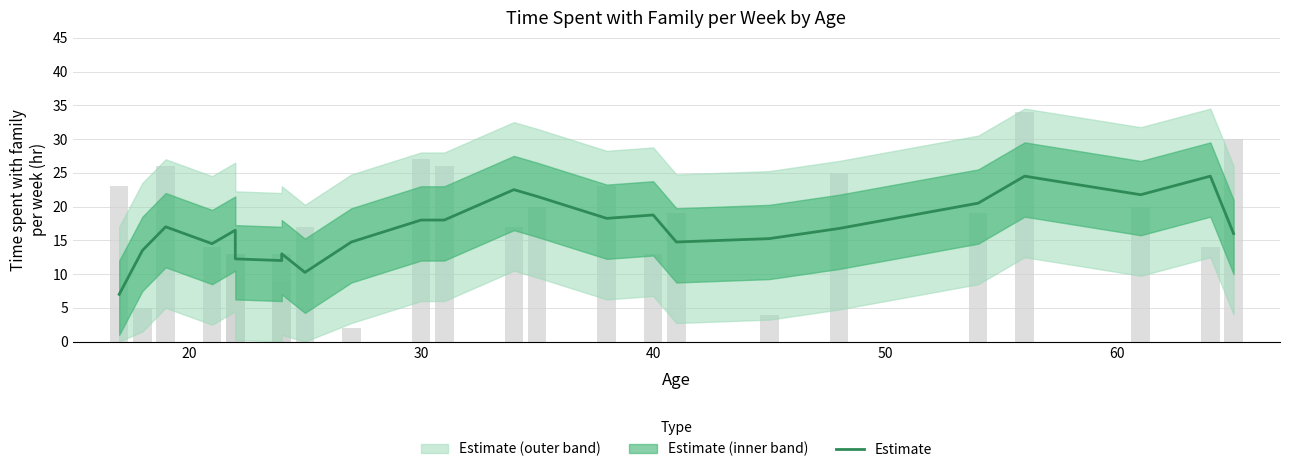

The chart shows a value of 13.1 at 40. True or false?

False